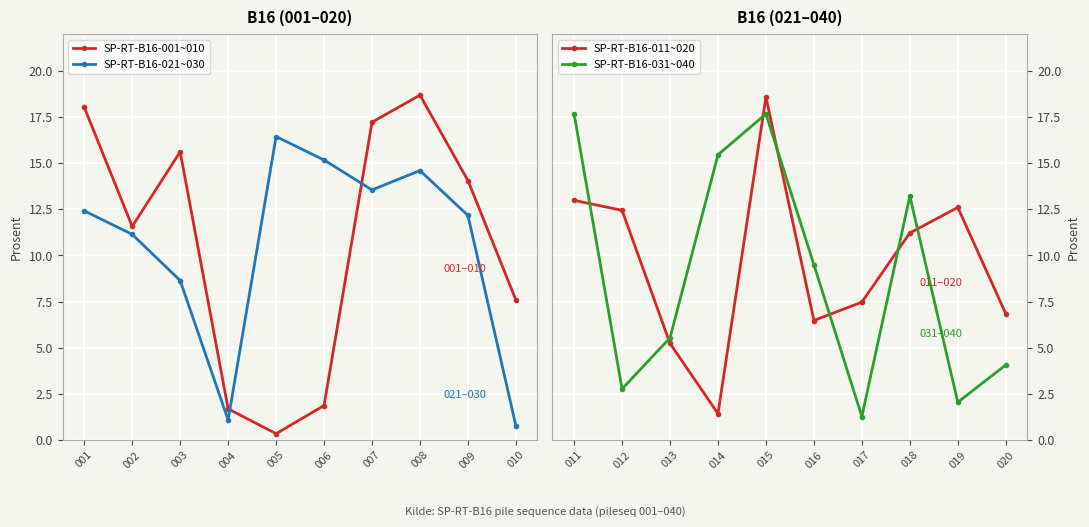

What is the difference between the SP-RT-B16-011~020 values at 011 and 015?

5.6